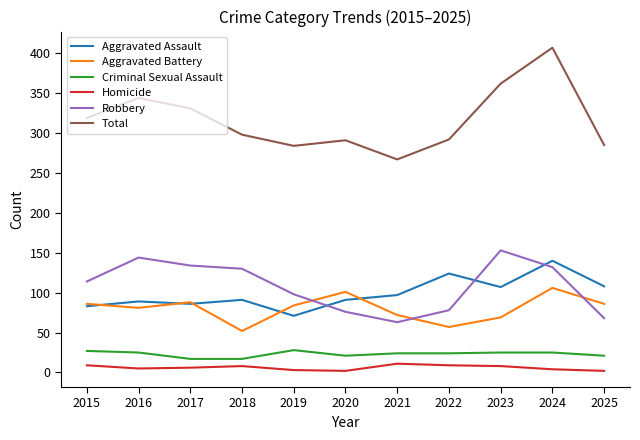

Is the value of Aggravated Battery at 2025 greater than the value of Homicide at 2024?

Yes